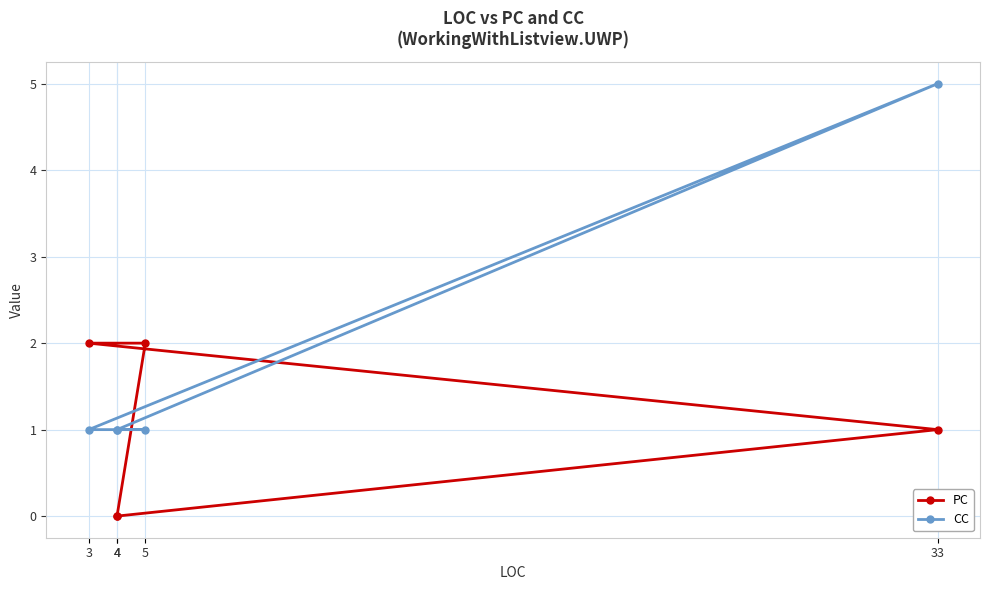

What is the total value across all series at 33?

6